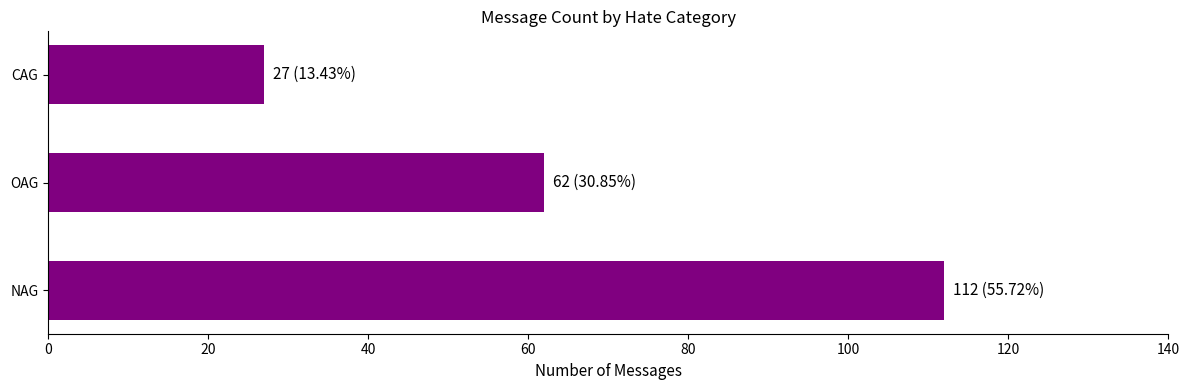

The value at OAG is 89. True or false?

False